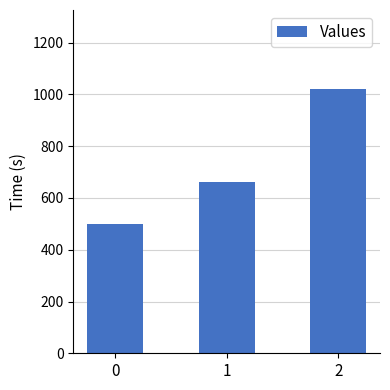

At which label is the value closest to 760?

1